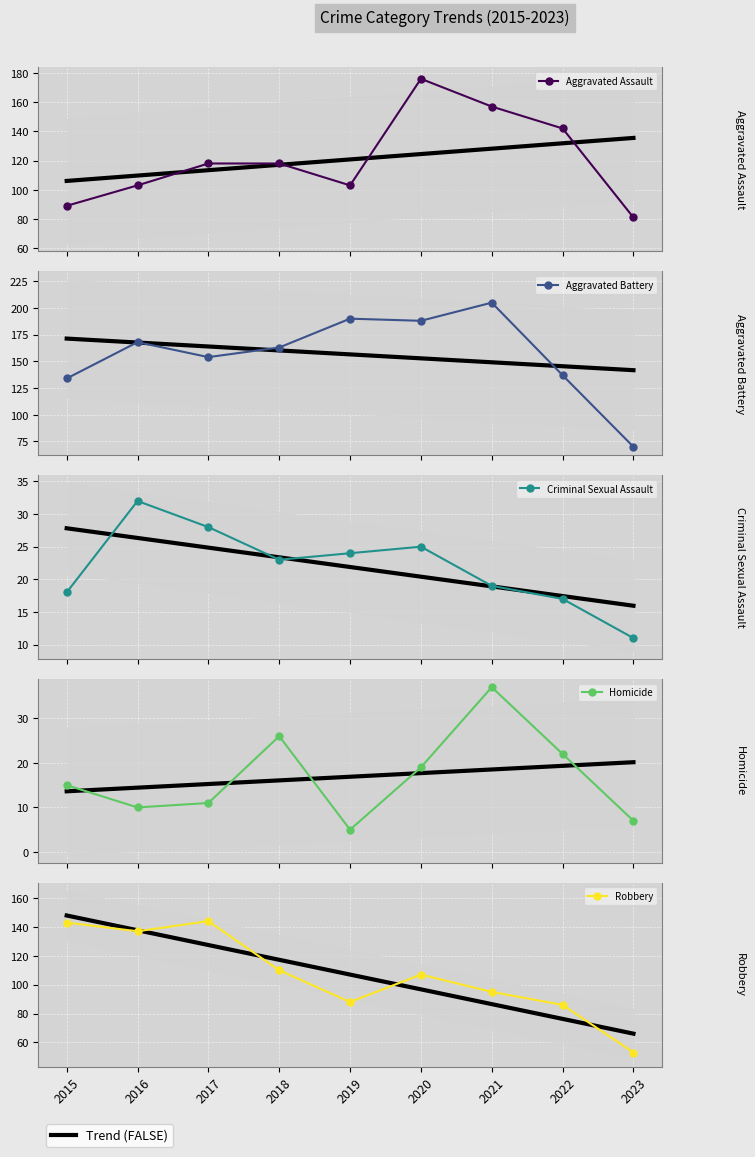

Rank the series at 2015 from lowest to highest value.

Homicide, Criminal Sexual Assault, Aggravated Assault, Aggravated Battery, Robbery